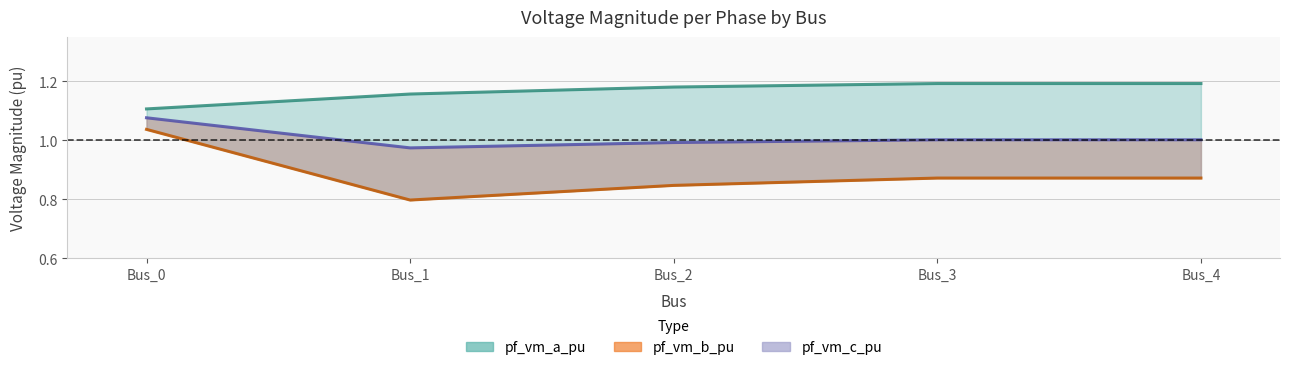

The pf_vm_a_pu series shows 0.5 at Bus_3. True or false?

False